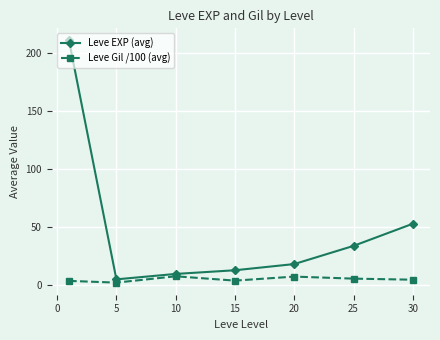

True or false: Leve EXP (avg) and Leve Gil /100 (avg) intersect in this chart.

False